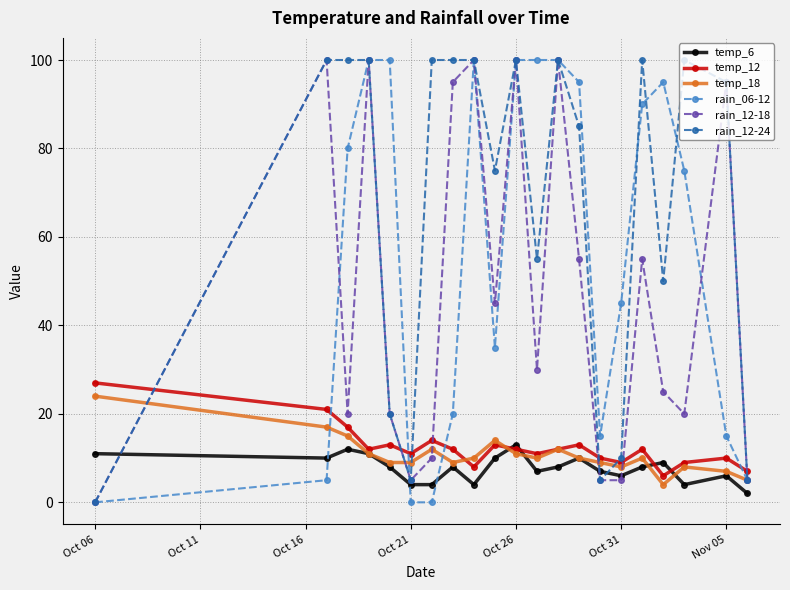

Which series has the largest total across all categories?

rain_12-24